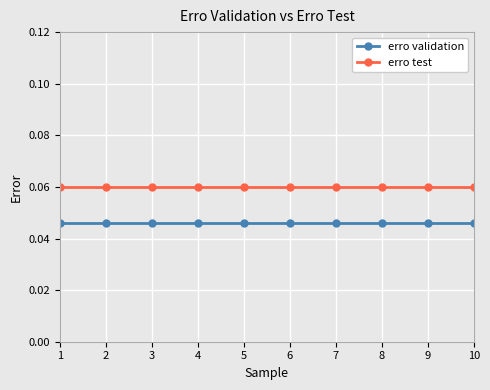

Is it true that erro test equals 0.0 at 2?

False